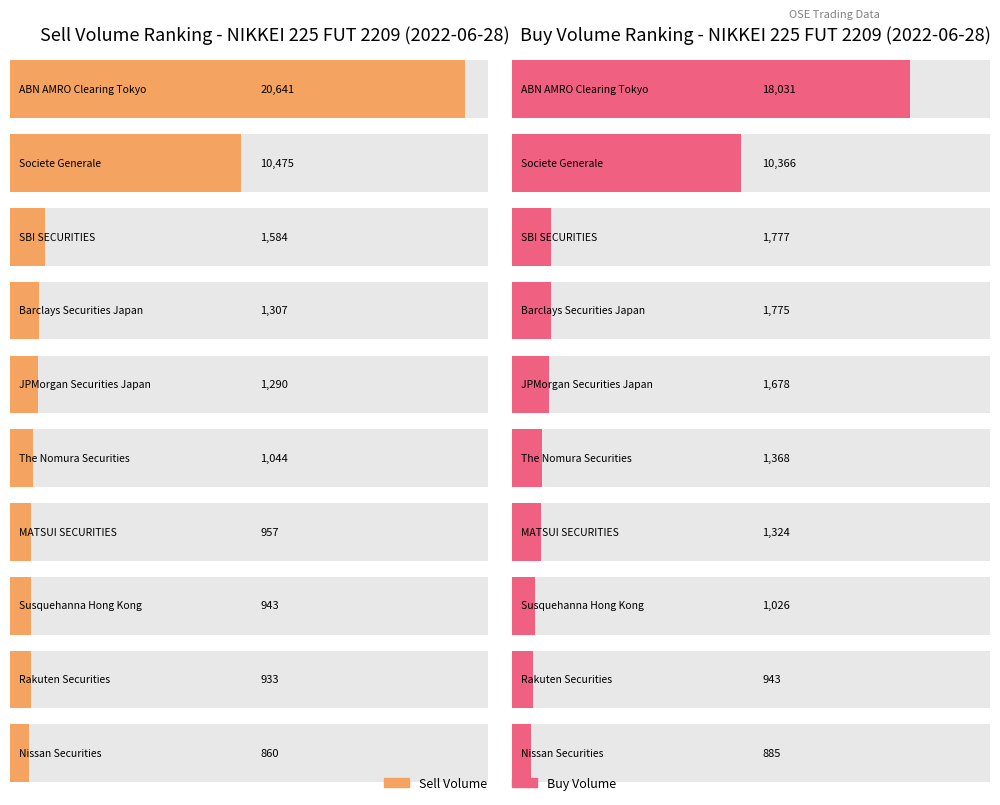

What is the sum of all Sell Volume values?

40034